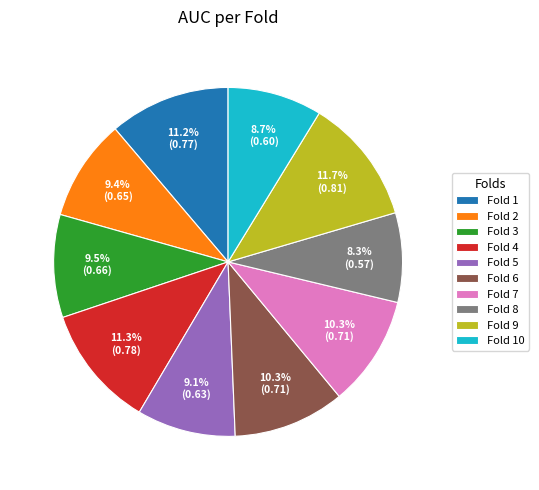

What percentage is the Fold 9 slice, to the nearest percent?

12%